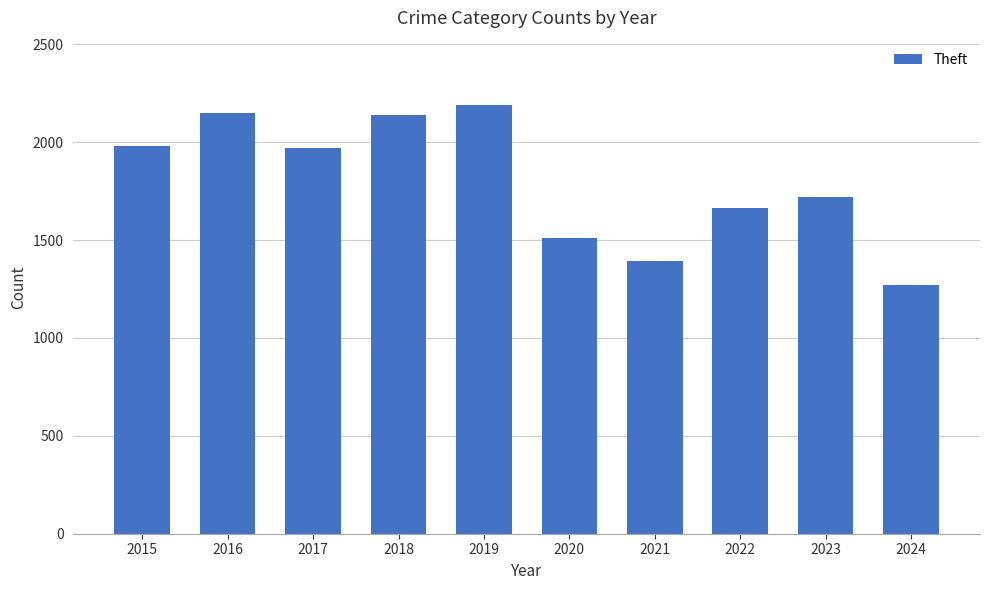

Where is the data nearest to the value 1730?

2023